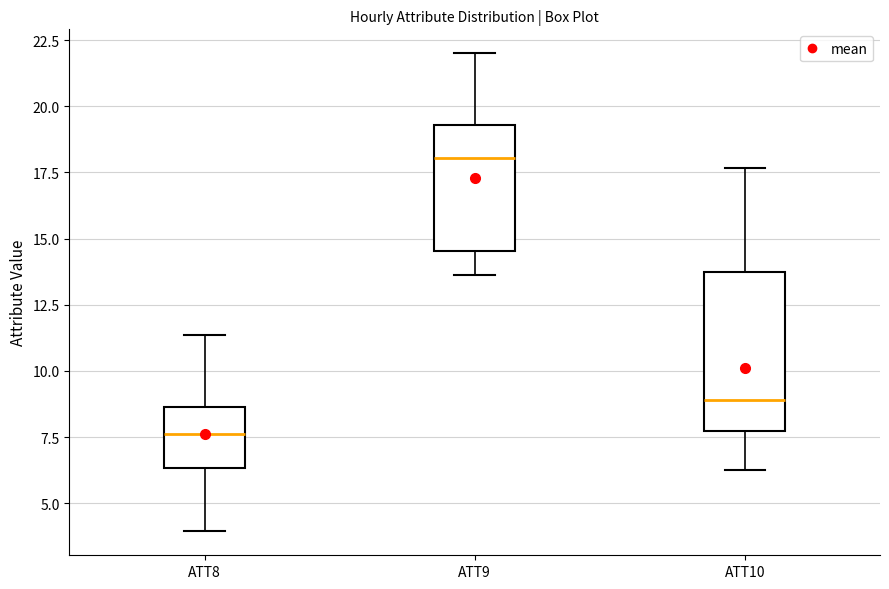

Which box is the tallest, from its lower edge to its upper edge?

ATT10